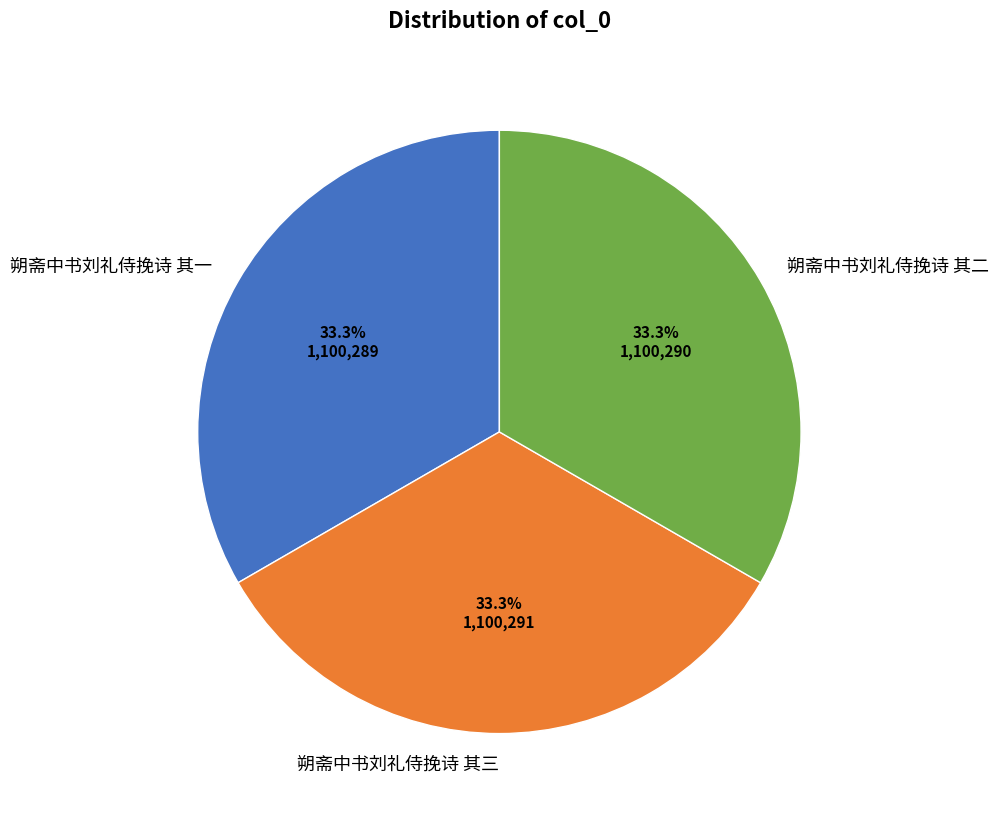

The 朔斋中书刘礼侍挽诗 其一 slice represents 25% of the pie. True or false?

False